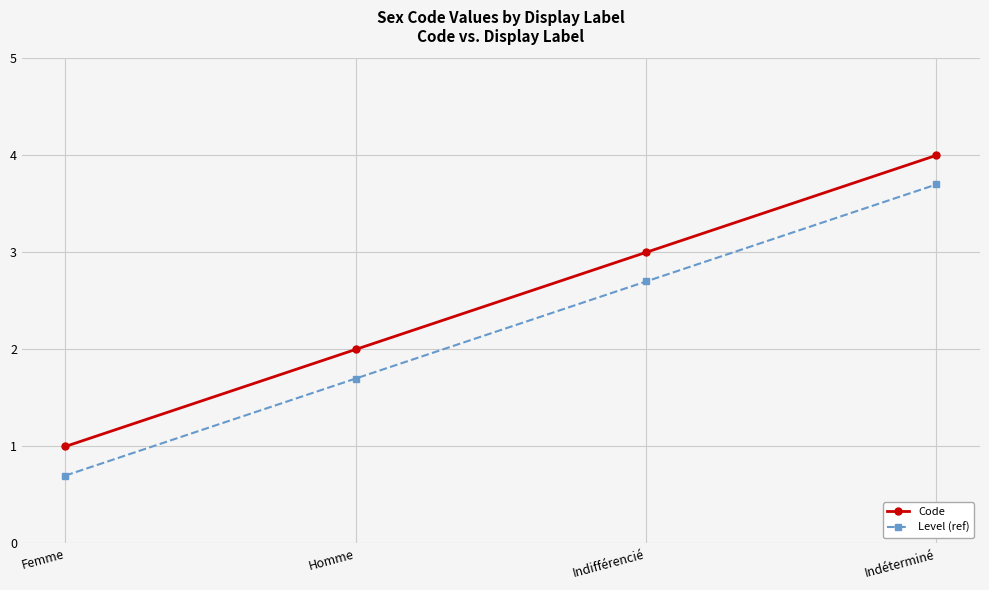

True or false: Level (ref) and Code cross at least once.

False